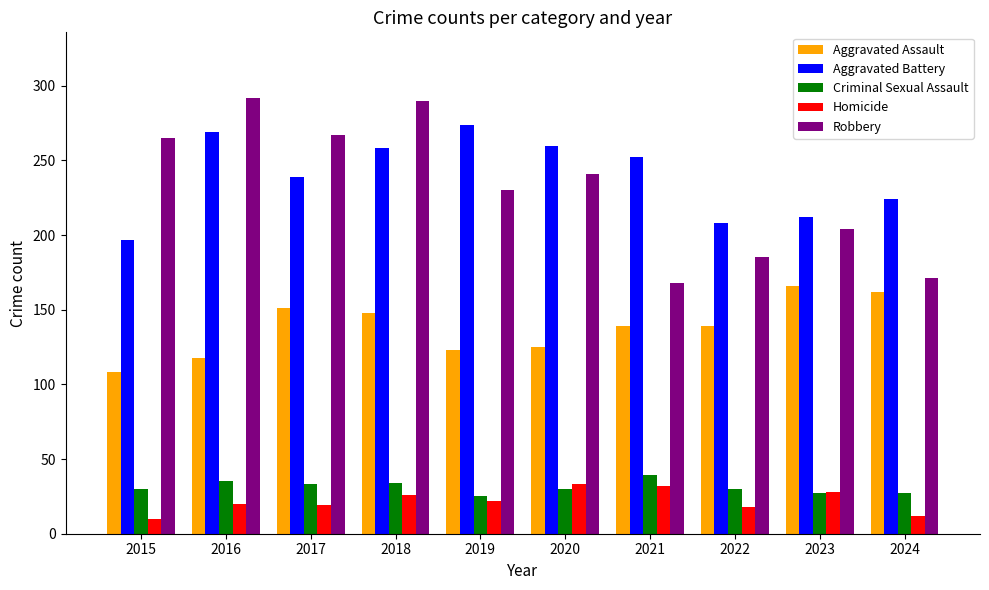

True or false: Robbery has a value of 269 at 2023.

False